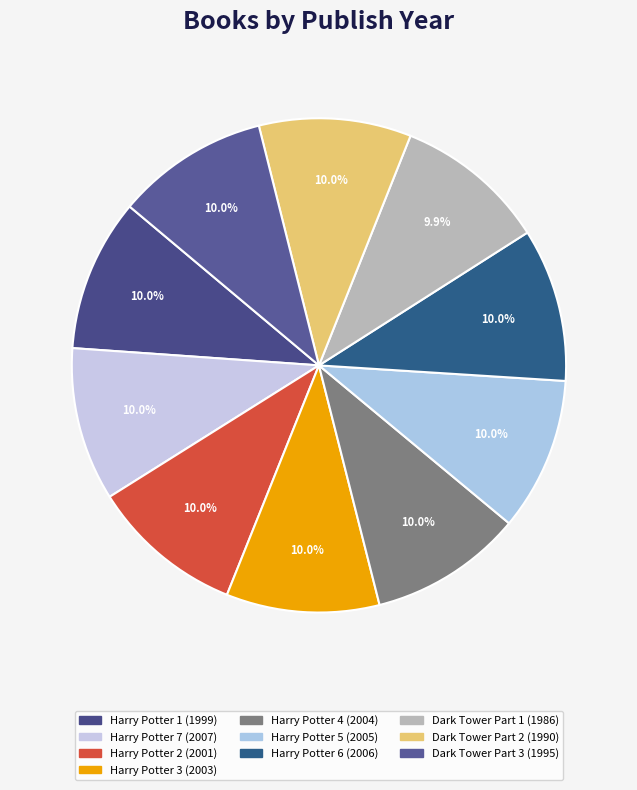

The Harry Potter 1 slice represents 10% of the pie. True or false?

True